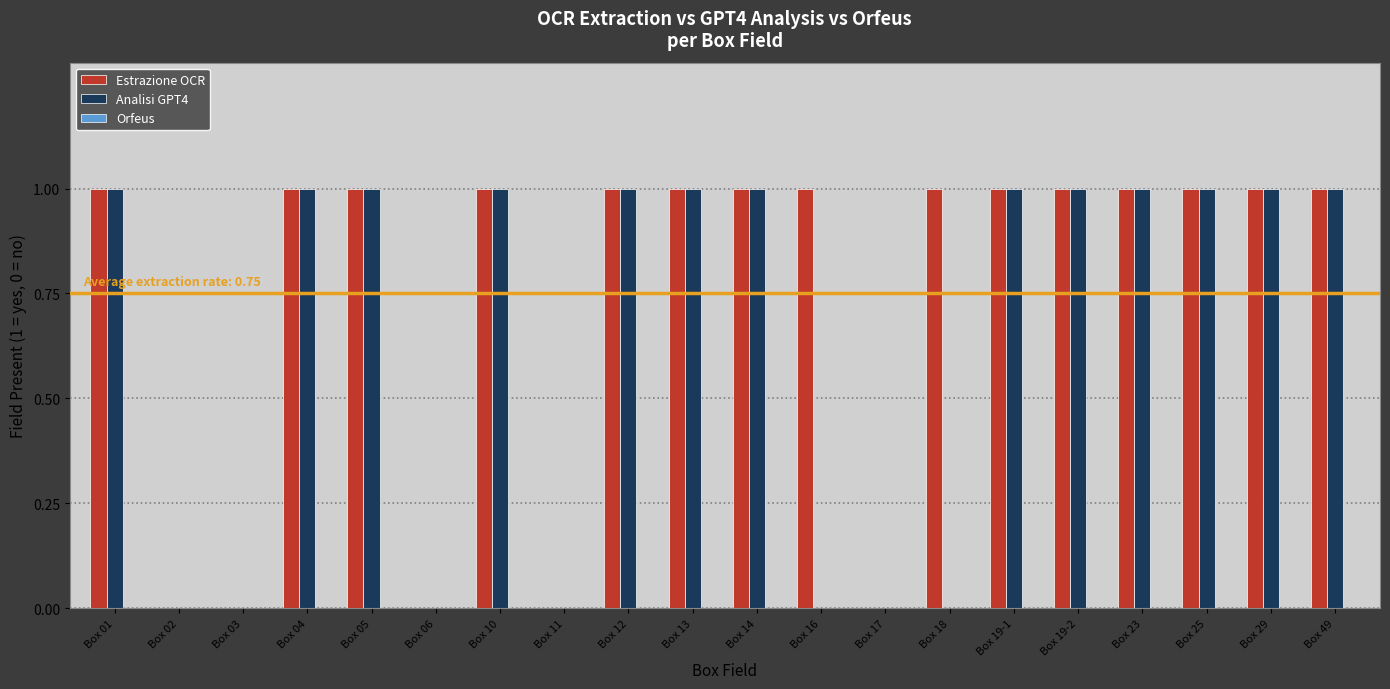

How many series are shown in this chart?

2